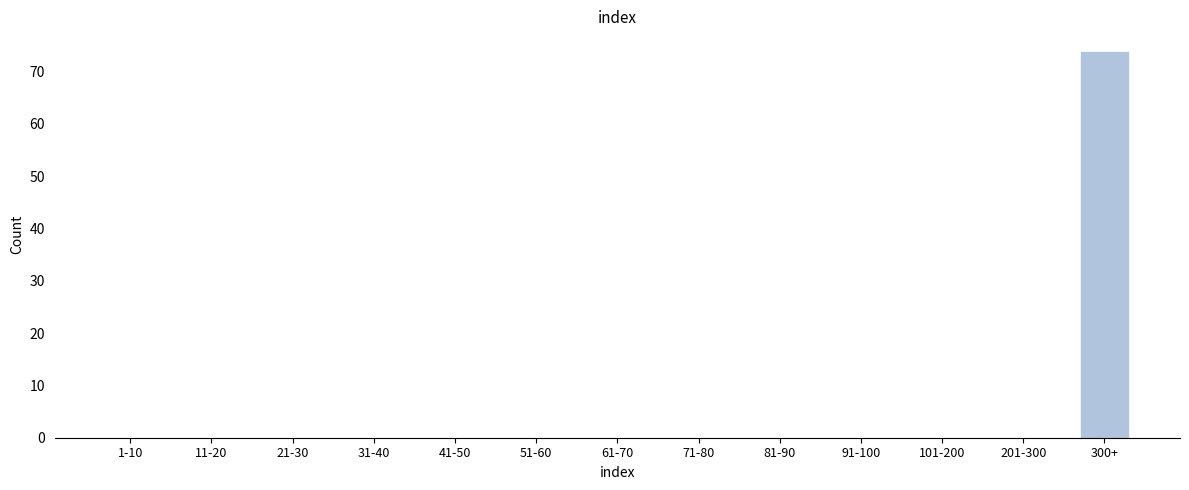

Reading left to right, extract all data points from this chart.

1-10=0	11-20=0	21-30=0	31-40=0	41-50=0	51-60=0	61-70=0	71-80=0	81-90=0	91-100=0	101-200=0	201-300=0	300+=74